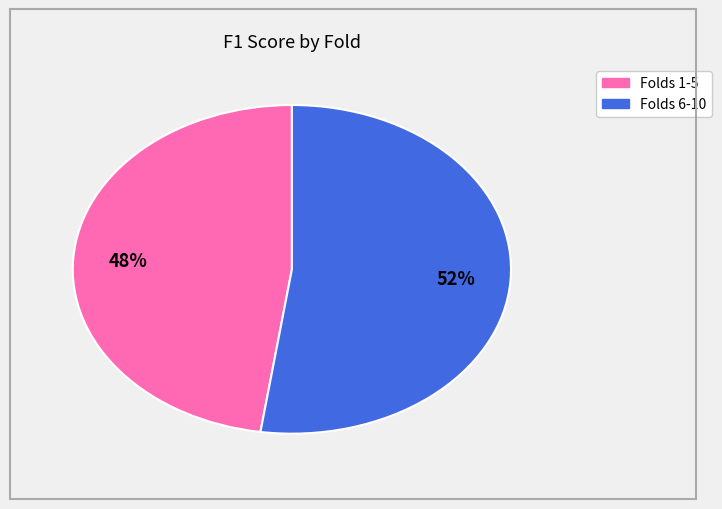

To the nearest percent, what is the average slice percentage?

50%